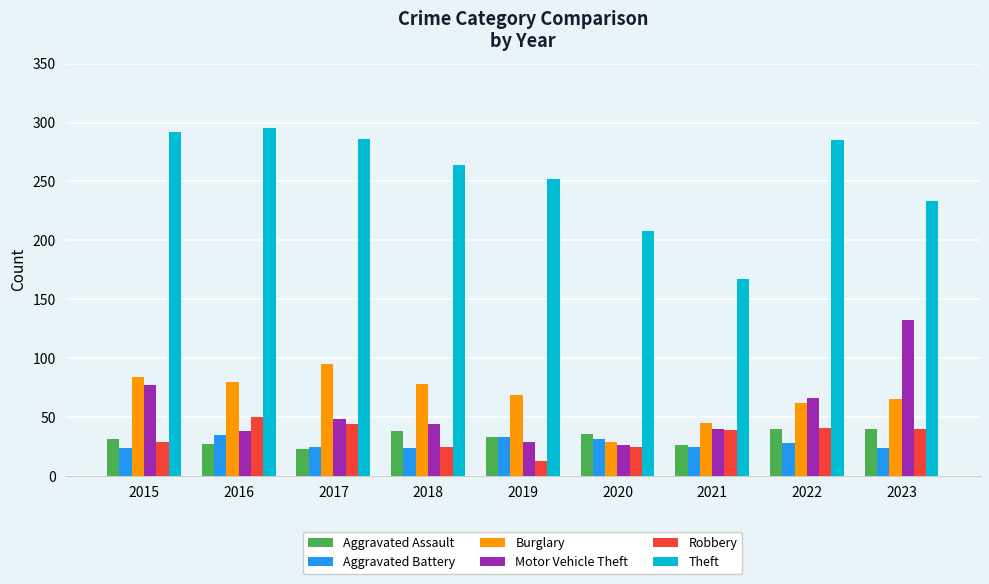

Rank the series by their maximum value, from lowest to highest.

Aggravated Battery, Aggravated Assault, Robbery, Burglary, Motor Vehicle Theft, Theft